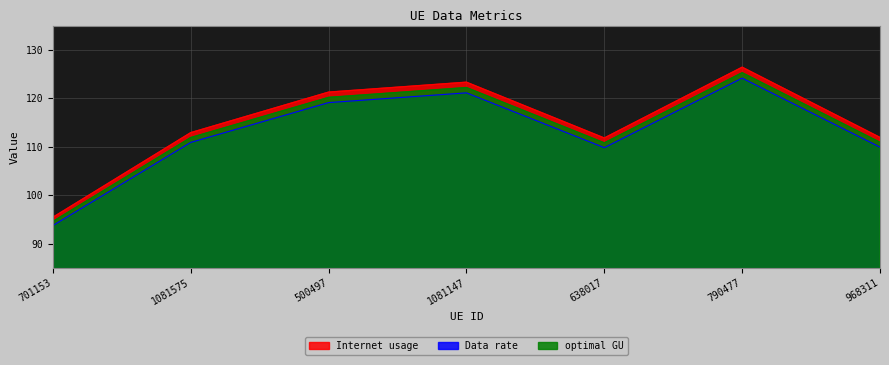

True or false: optimal GU and Internet usage cross at least once.

False